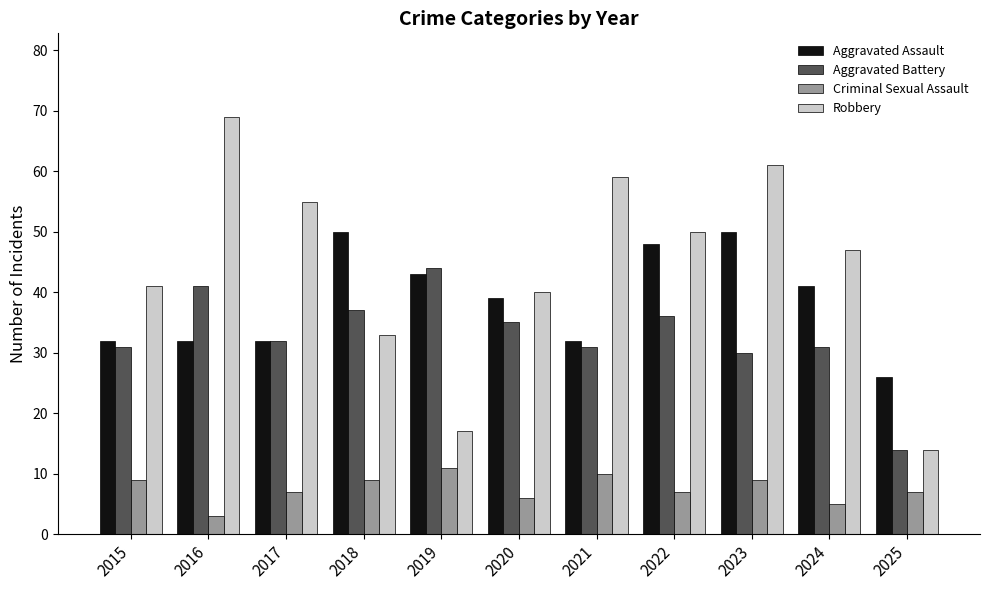

How many values in the Robbery series are below 47?

5